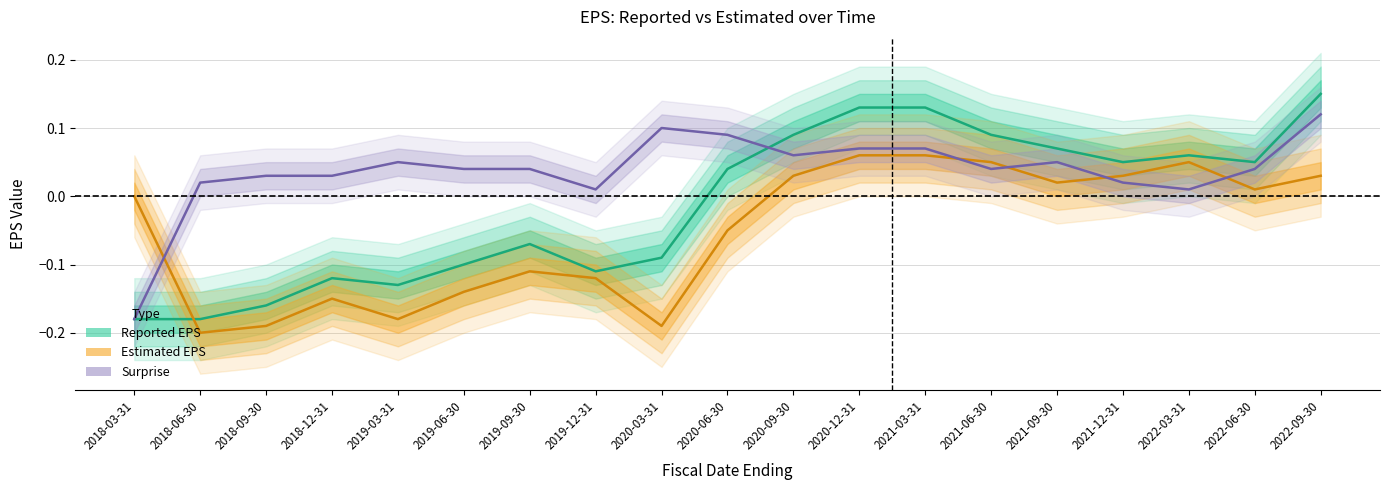

At which label does Reported EPS reach its peak?

2022-09-30